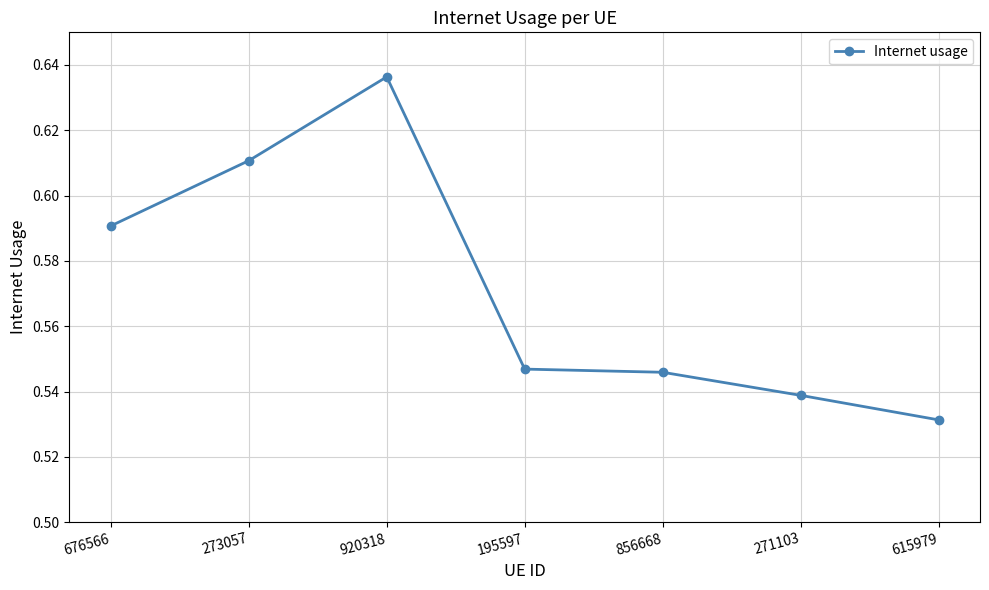

Which has a higher value, 271103 or 676566?

676566